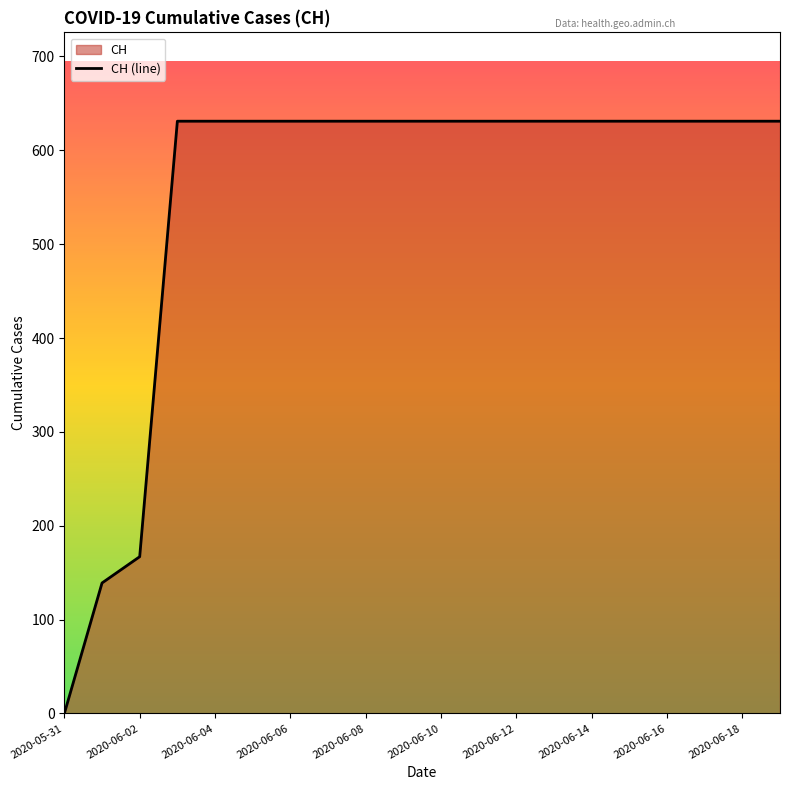

What is the maximum value shown in the chart?

631